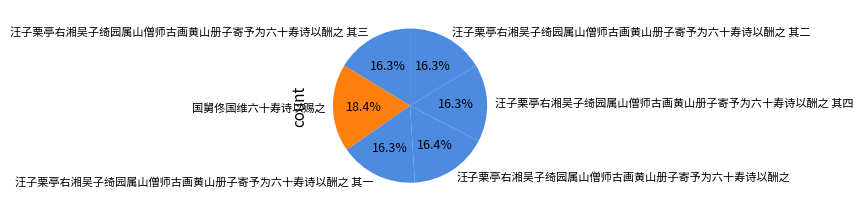

Is it true that 汪子栗亭右湘吴子绮园属山僧师古画黄山册子寄予为六十寿诗以酬之 其三 is 25% of the pie?

False